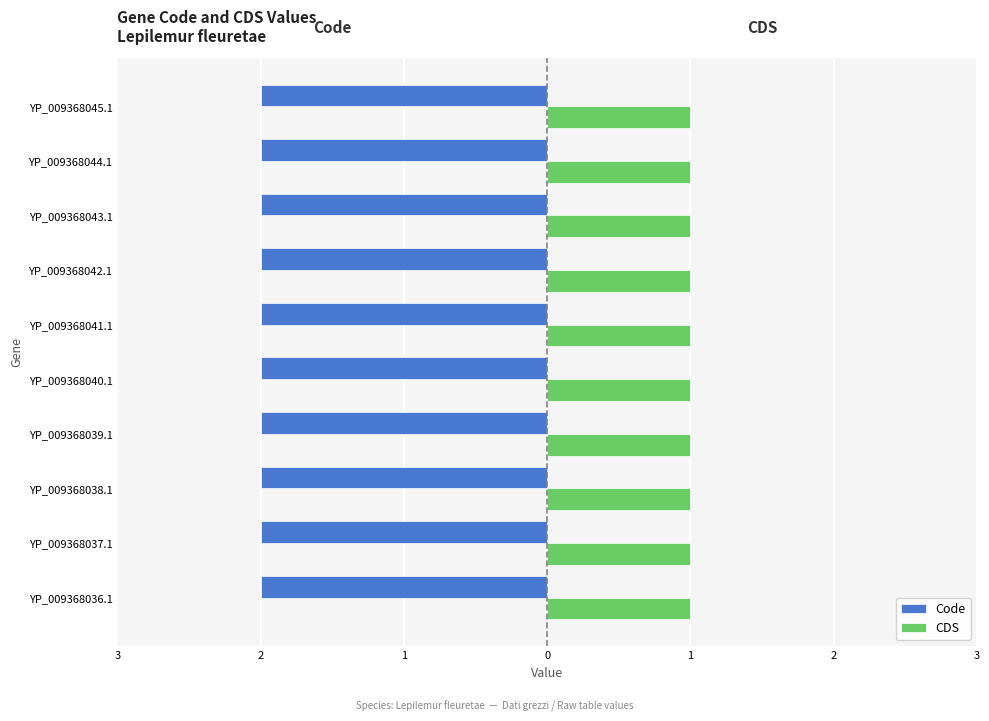

What is the average value of the CDS series?

1